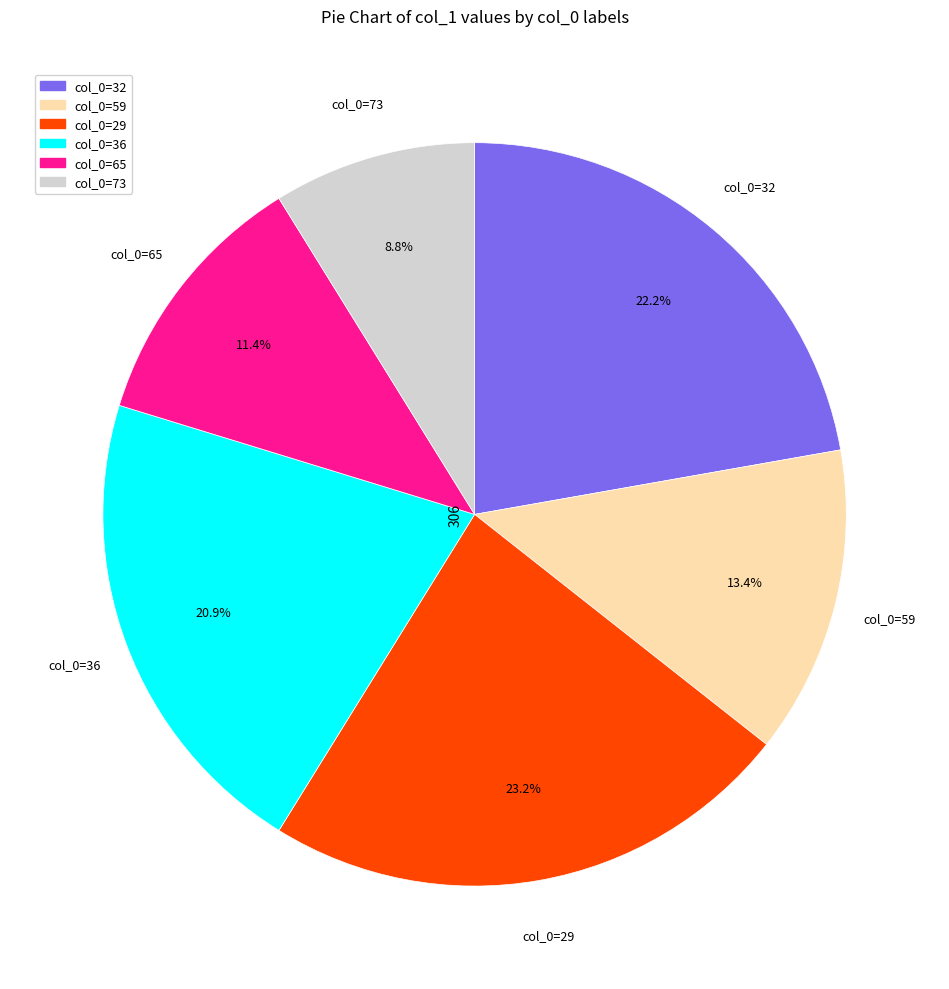

Does any single category account for the majority?

No